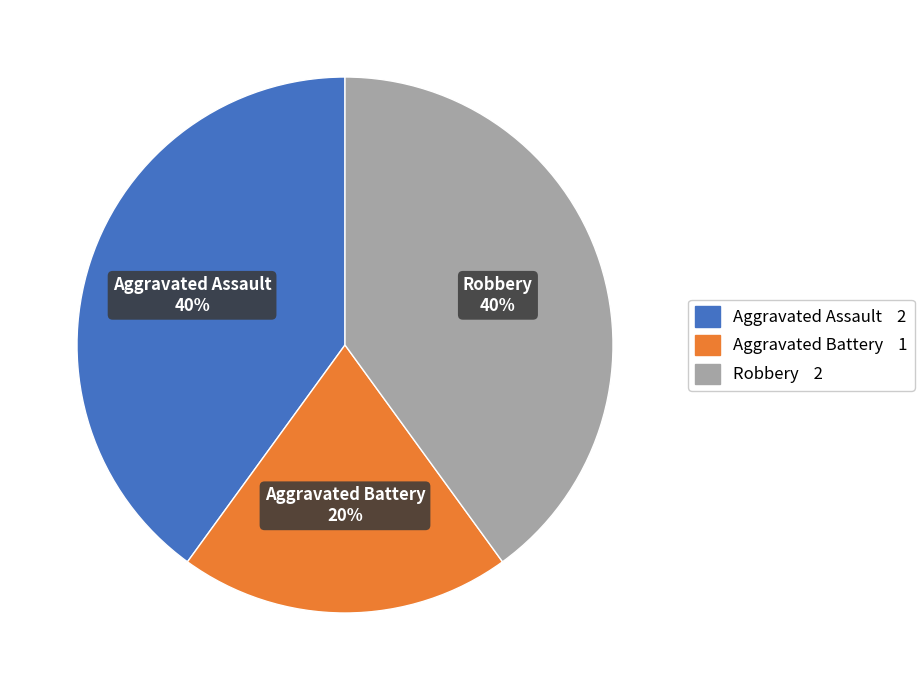

True or false: Robbery accounts for 51% of the total.

False